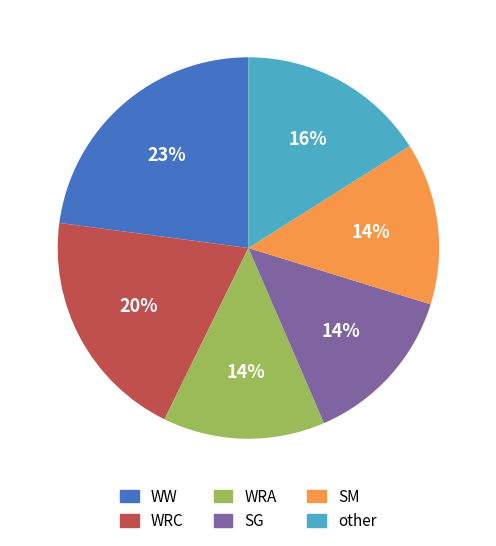

What is the largest slice in the pie chart?

WW